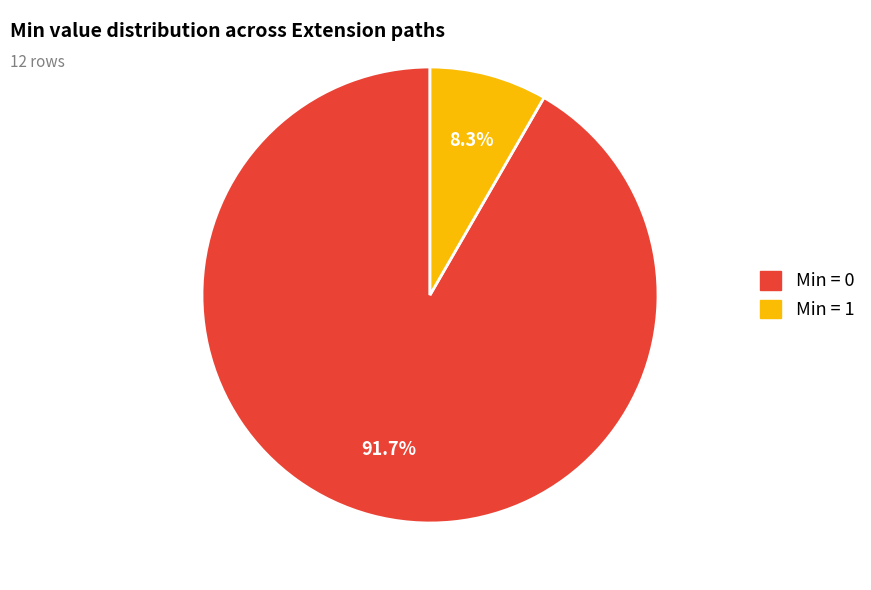

Does any single category account for the majority?

Yes